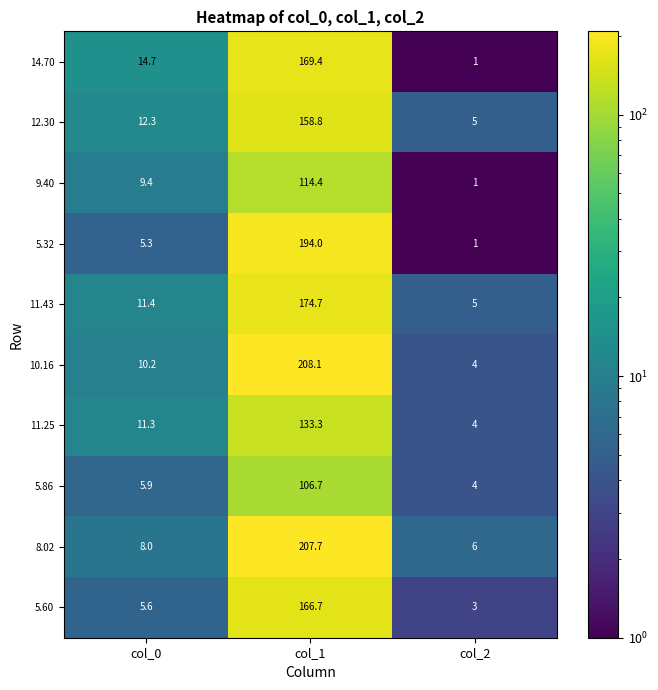

Rank the series at col_0 from highest to lowest value.

14.70, 12.30, 11.43, 11.25, 10.16, 9.40, 8.02, 5.86, 5.60, 5.32